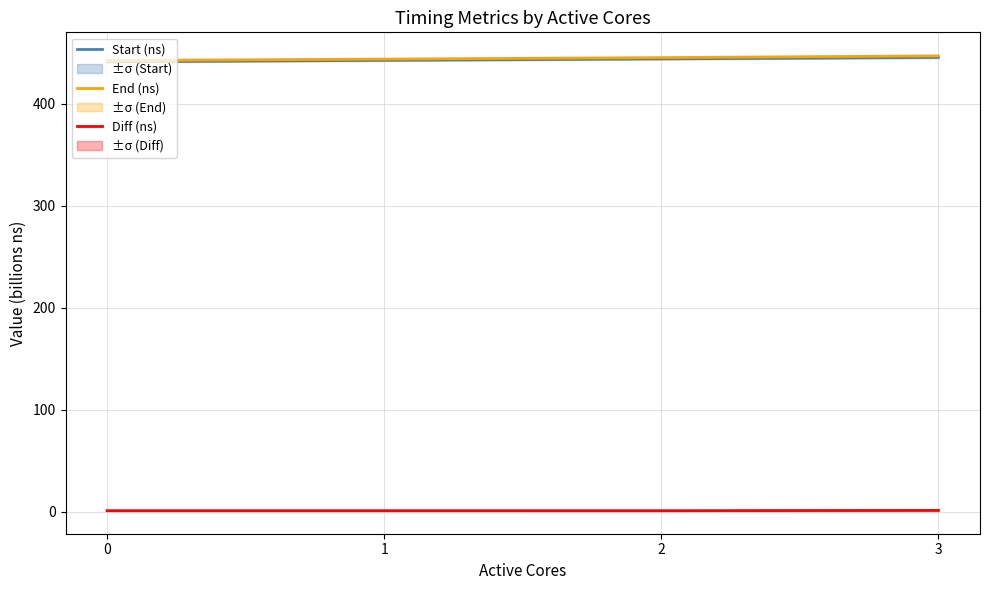

Which series has the widest spread of values?

End (ns)